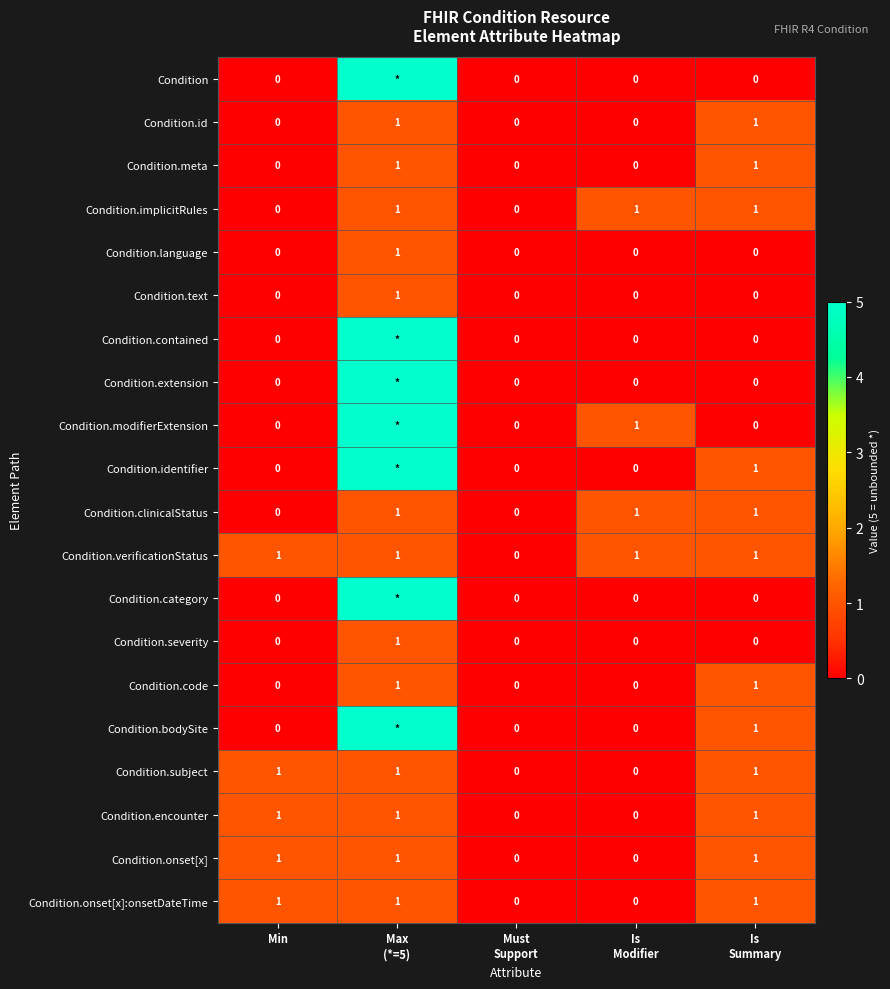

The Condition.onset[x] series shows 1 at Min. True or false?

True